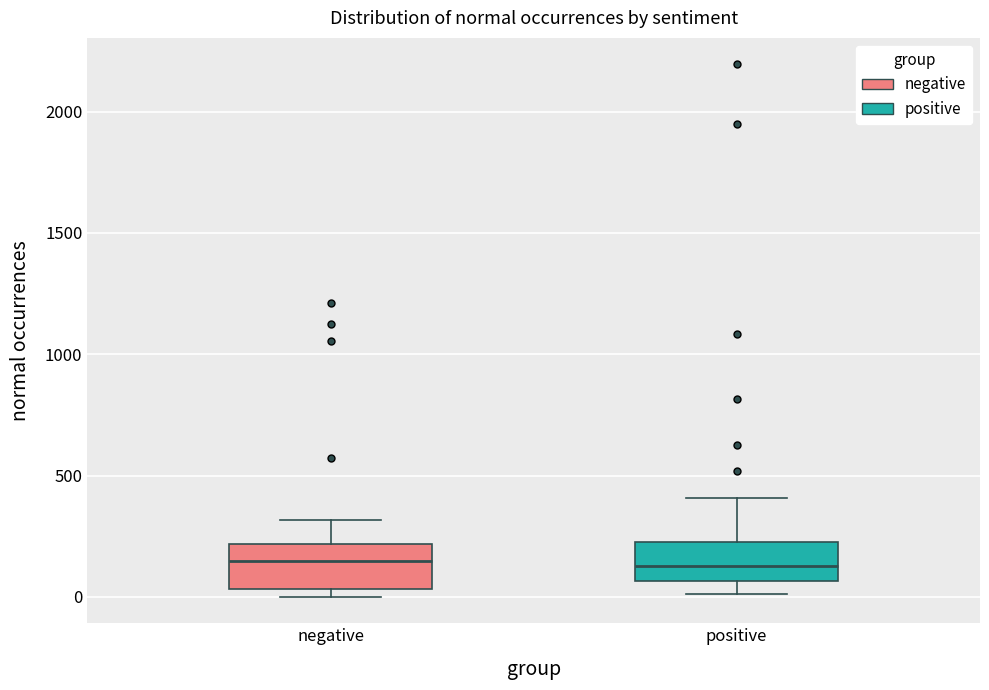

Where is the upper edge of the box for positive on the y-axis? The values are not printed on the chart, so give them approximately, as read against the axis.

250